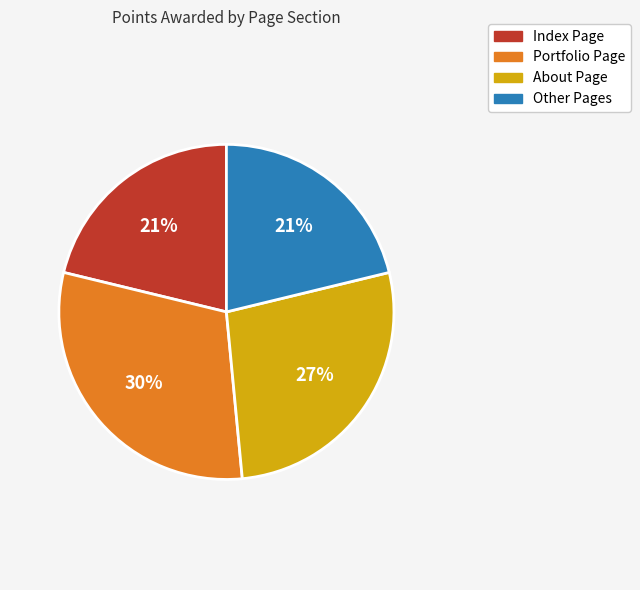

Which has a higher value, Portfolio Page or About Page?

Portfolio Page